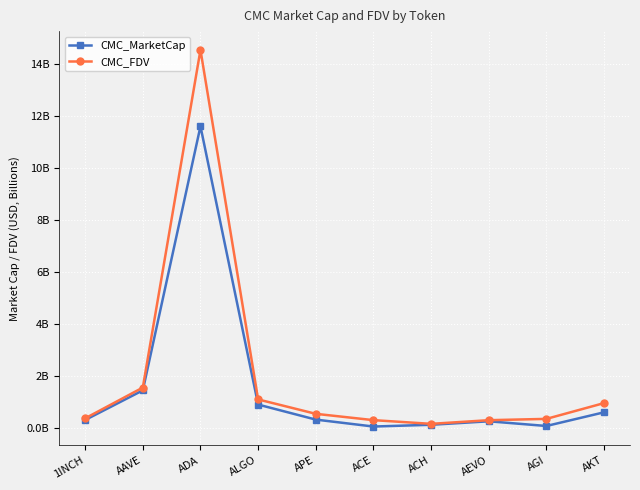

True or false: CMC_MarketCap and CMC_FDV cross at least once.

False